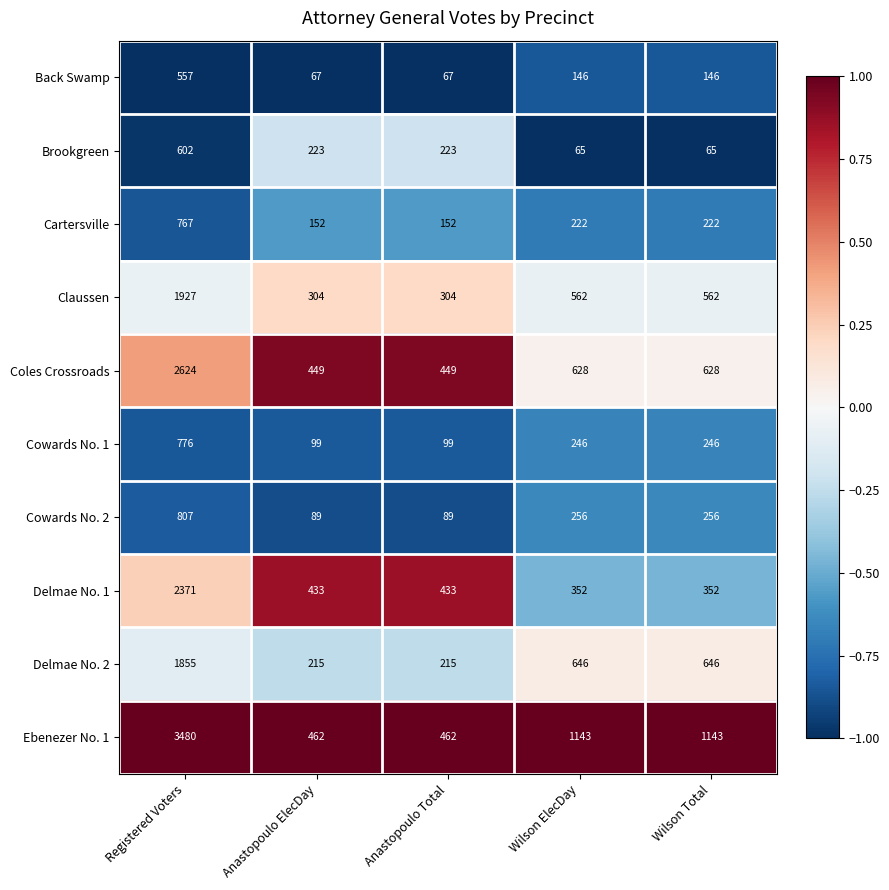

What is the difference between the second highest and second lowest values in the Brookgreen series?

158